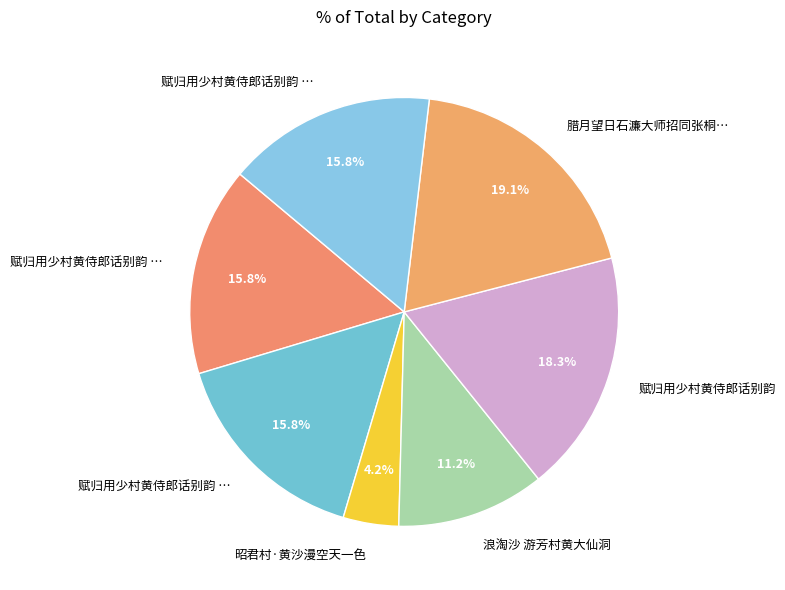

Count the number of slices in the pie.

7